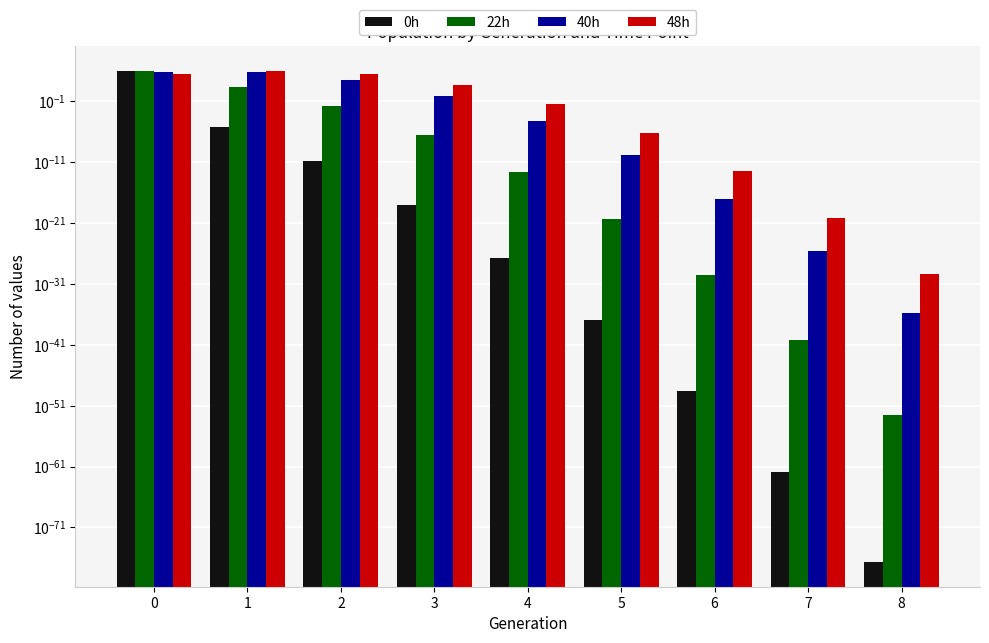

Is it true that 48h equals 0.0 at 5?

False